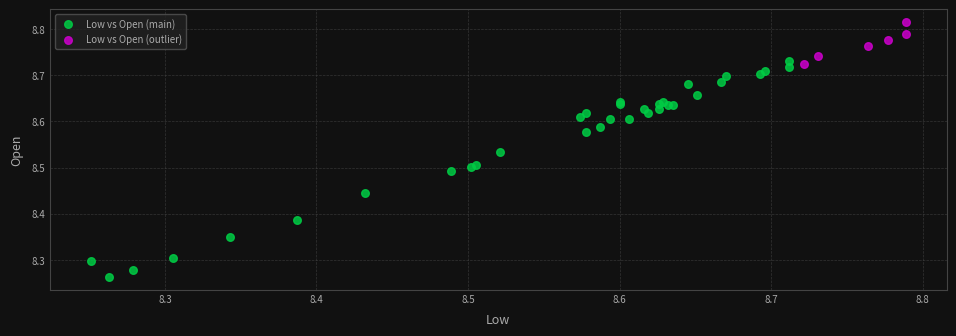

Which series has the largest Y range (max minus min)?

Low vs Open (main)